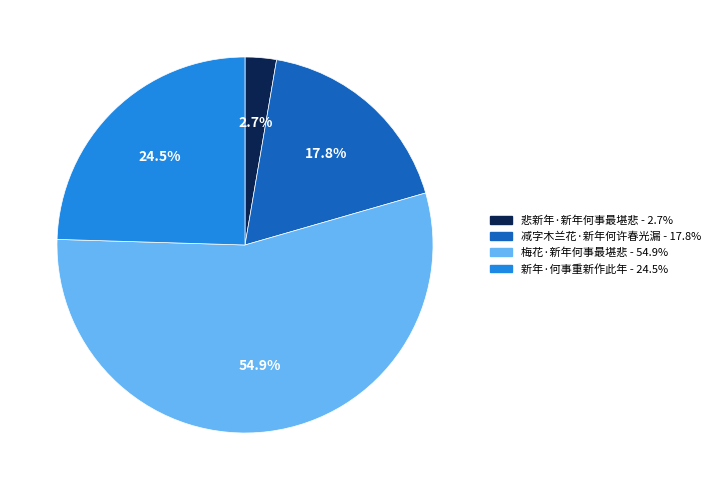

To the nearest percent, what percentage of the pie is 减字木兰花·新年何许春光漏?

18%